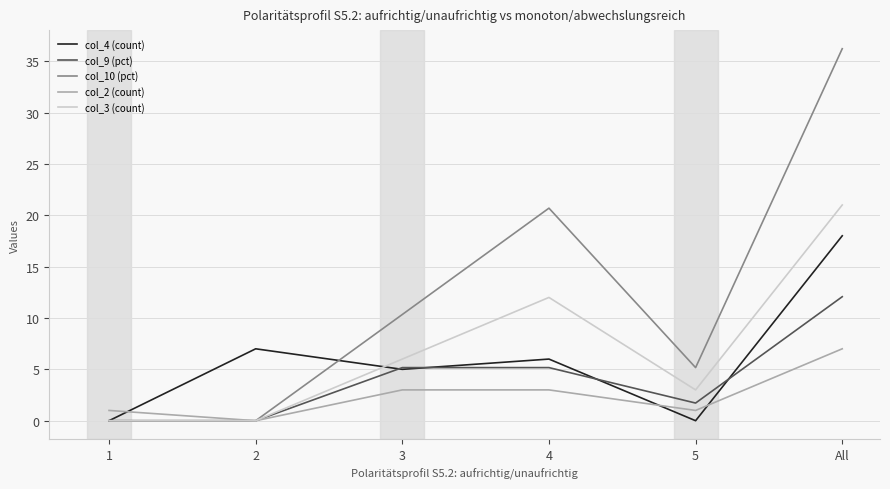

Between 1 and All, which series saw the biggest shift?

col_10 (pct)